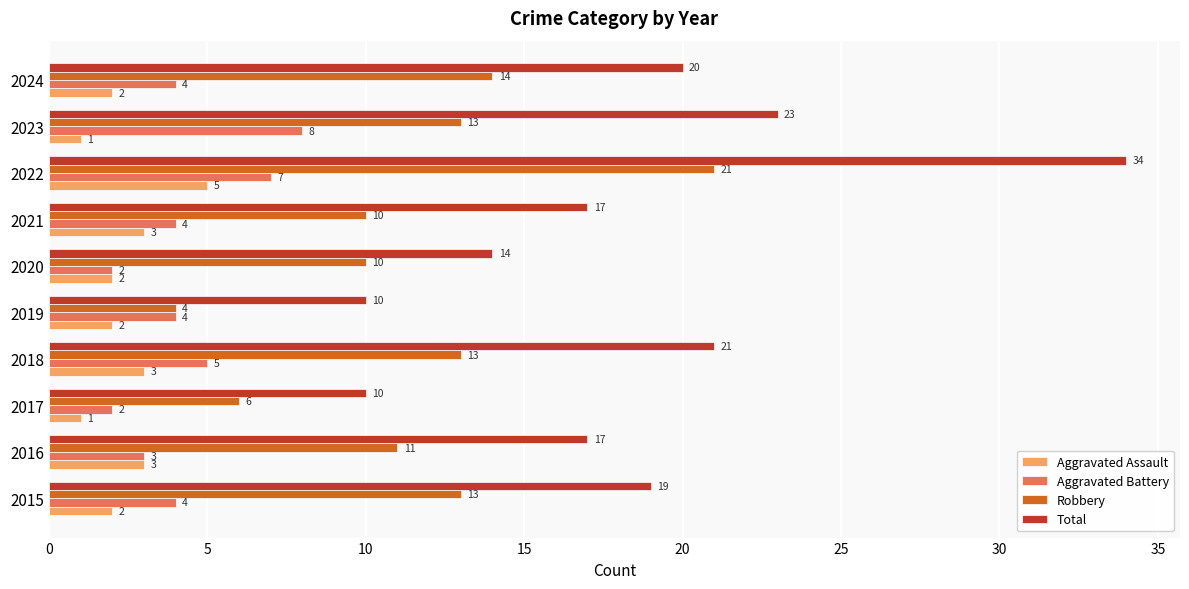

Is it true that Total equals 13 at 2024?

False